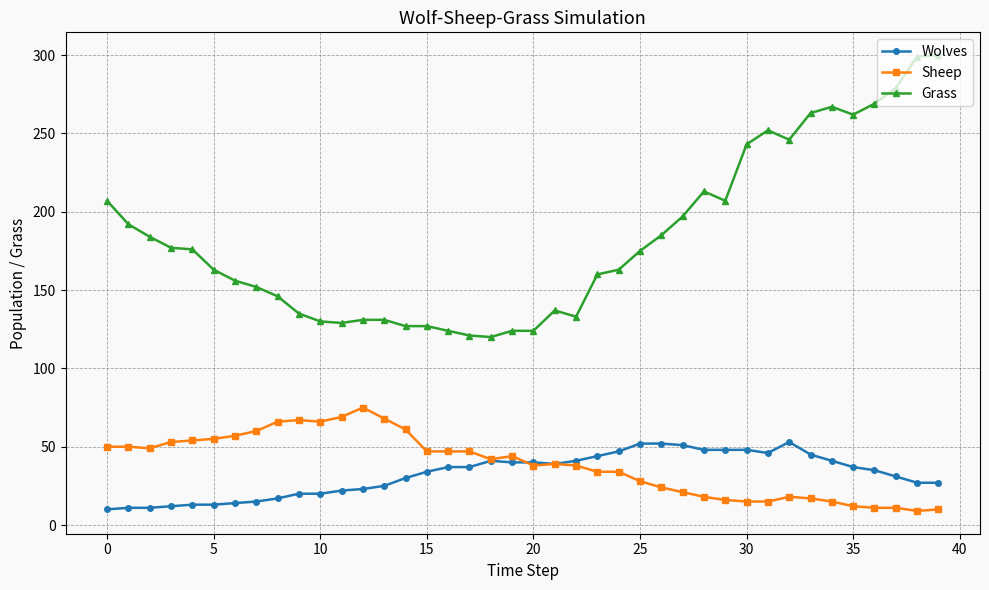

What is the value of the Grass point at the 1st from the left?

207